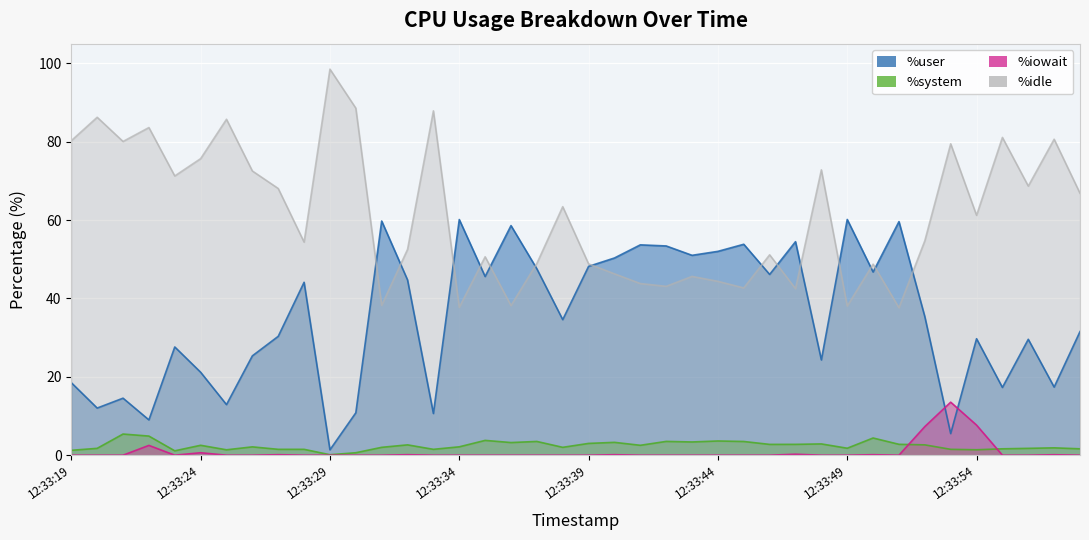

Where does the %system series first go above 2?

12:33:21